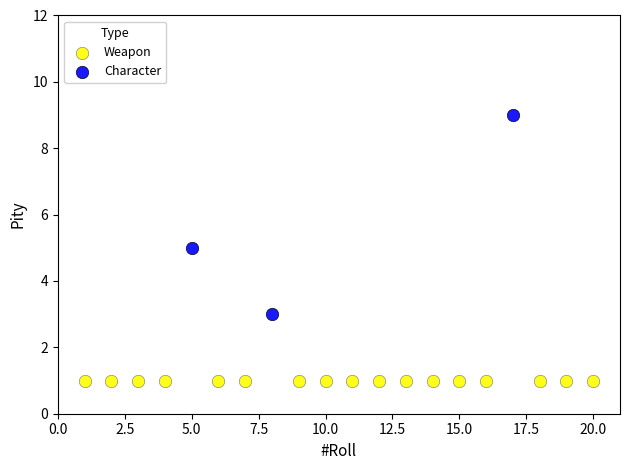

Which series reaches the maximum Y coordinate?

Character